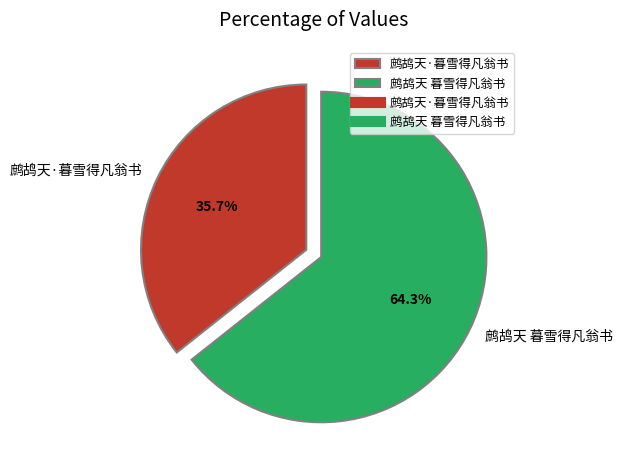

Is there a majority slice in this chart?

Yes